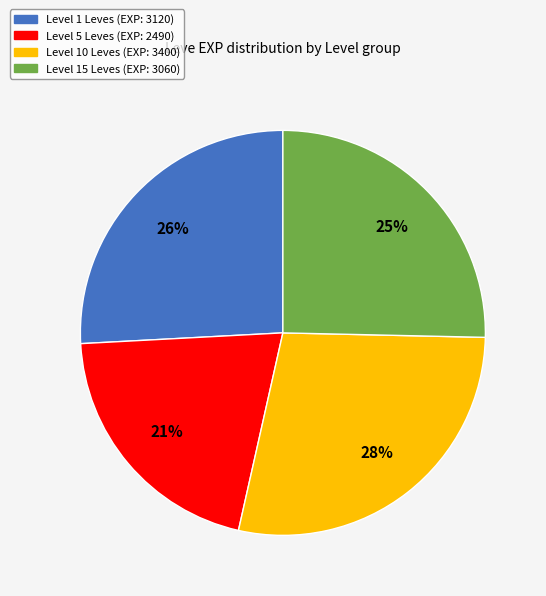

To the nearest percent, what is the average slice percentage?

25%